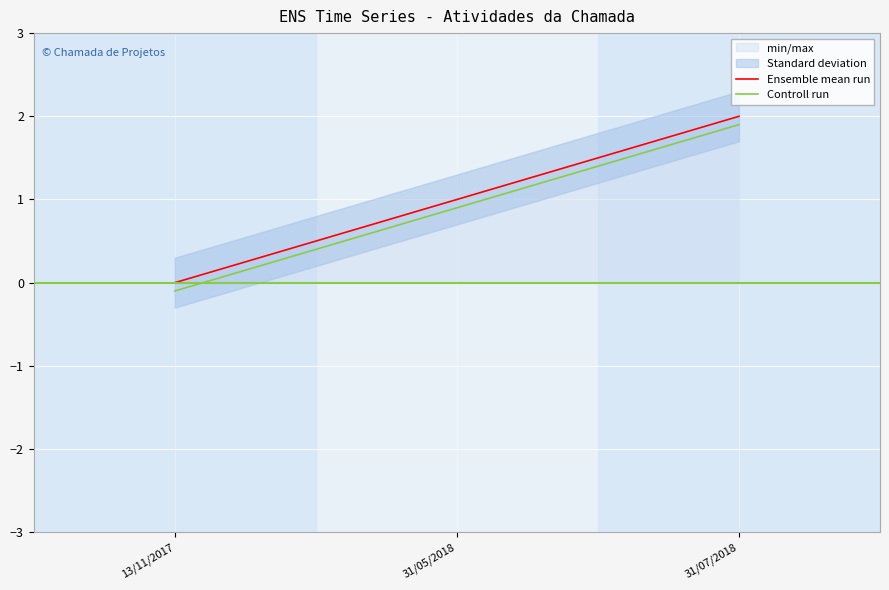

Where does the Ensemble mean run series first go above 1?

31/07/2018